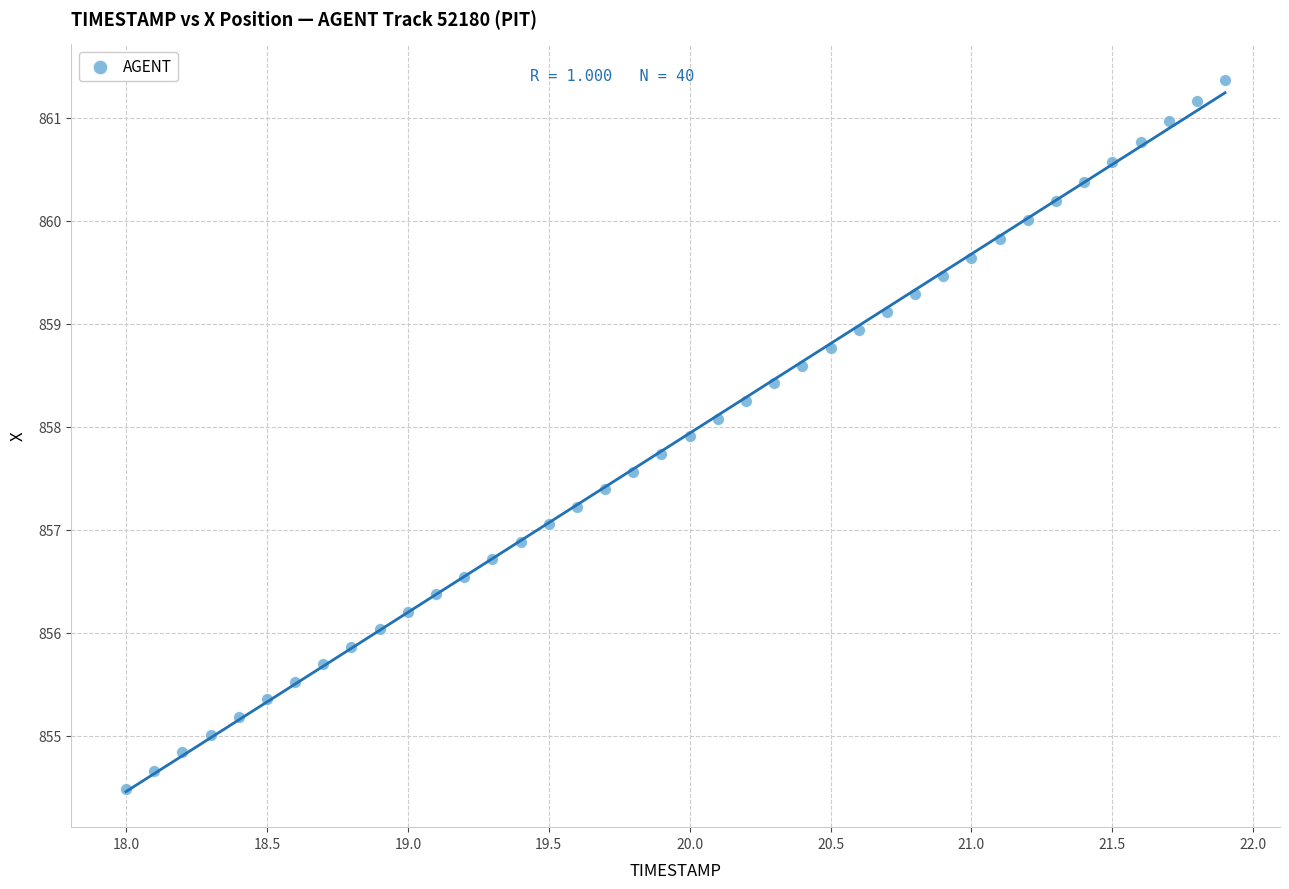

What is the range of X values (max minus min)?

3.9